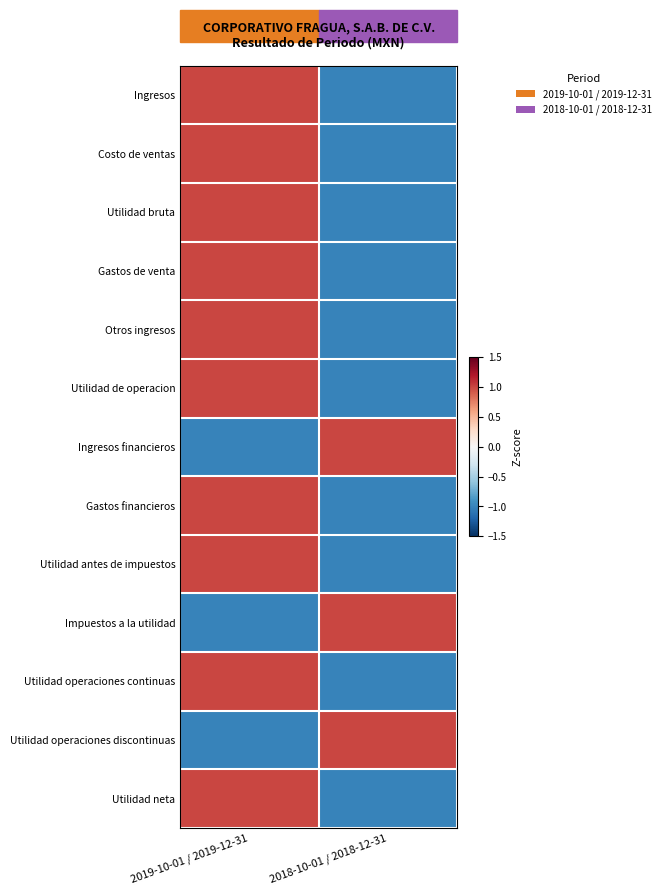

At 2018-10-01 / 2018-12-31, list the series in order from smallest to largest.

Ingresos, Costo de ventas, Utilidad bruta, Gastos de venta, Otros ingresos, Utilidad de operacion, Gastos financieros, Utilidad antes de impuestos, Utilidad operaciones continuas, Utilidad neta, Ingresos financieros, Impuestos a la utilidad, Utilidad operaciones discontinuas